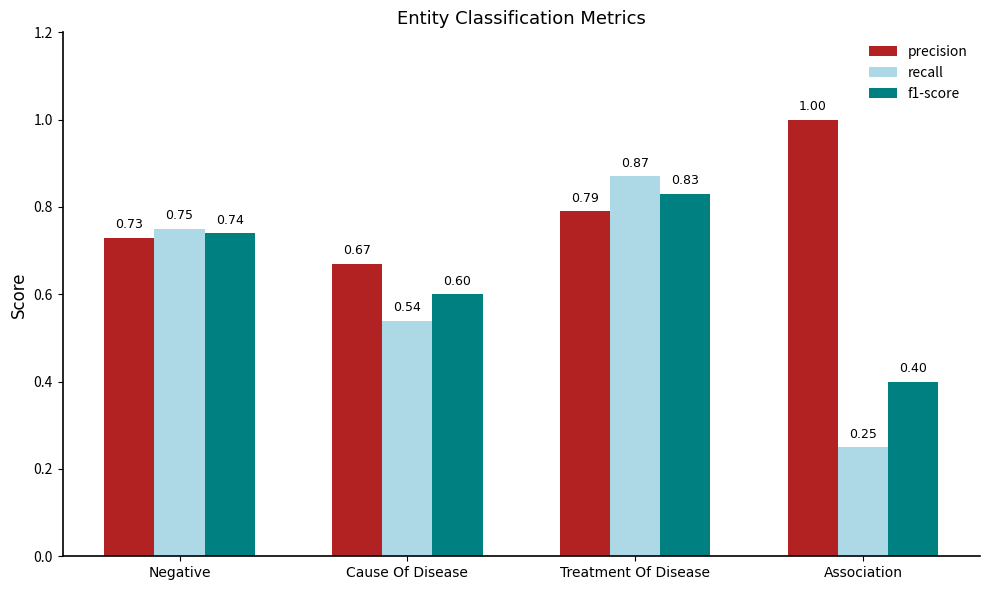

What is the sum of all recall values?

2.4